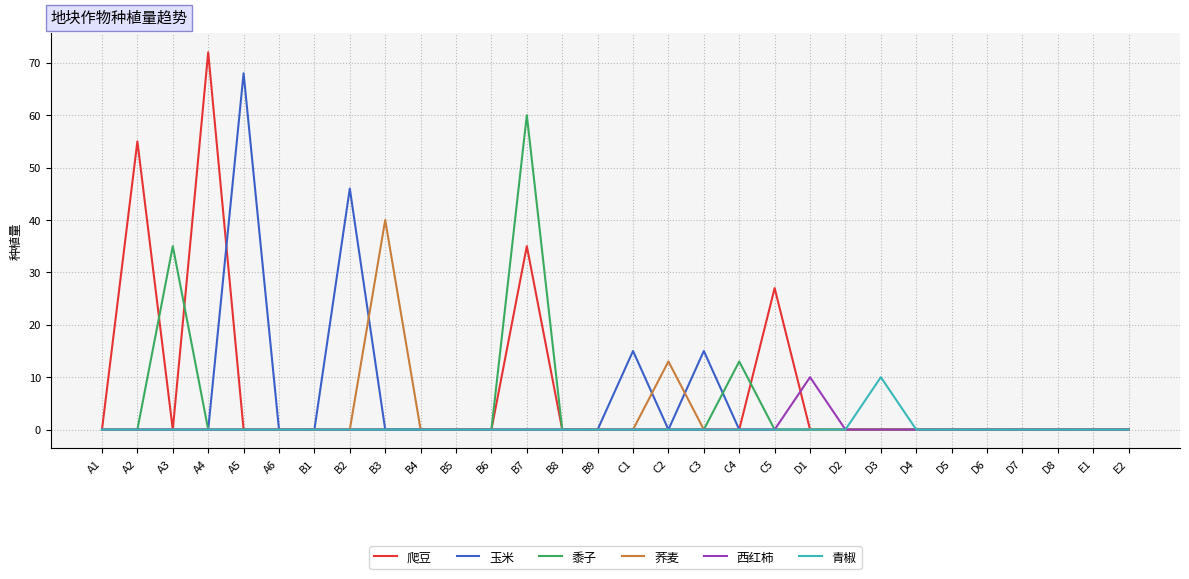

How many lines are shown in the chart?

6